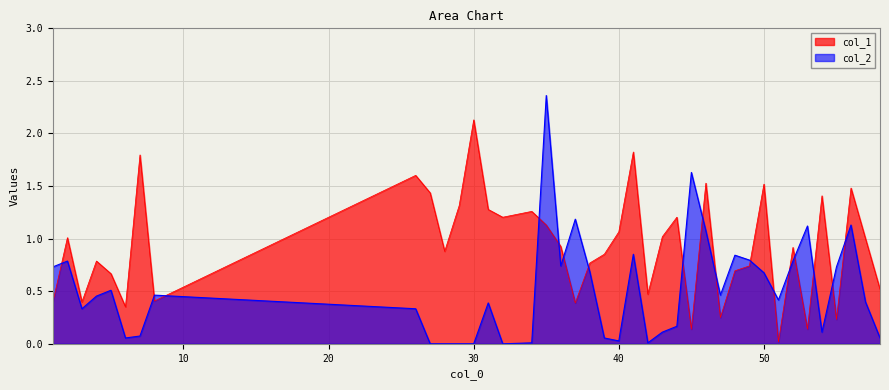

Which label corresponds to the smallest value in the chart?

27